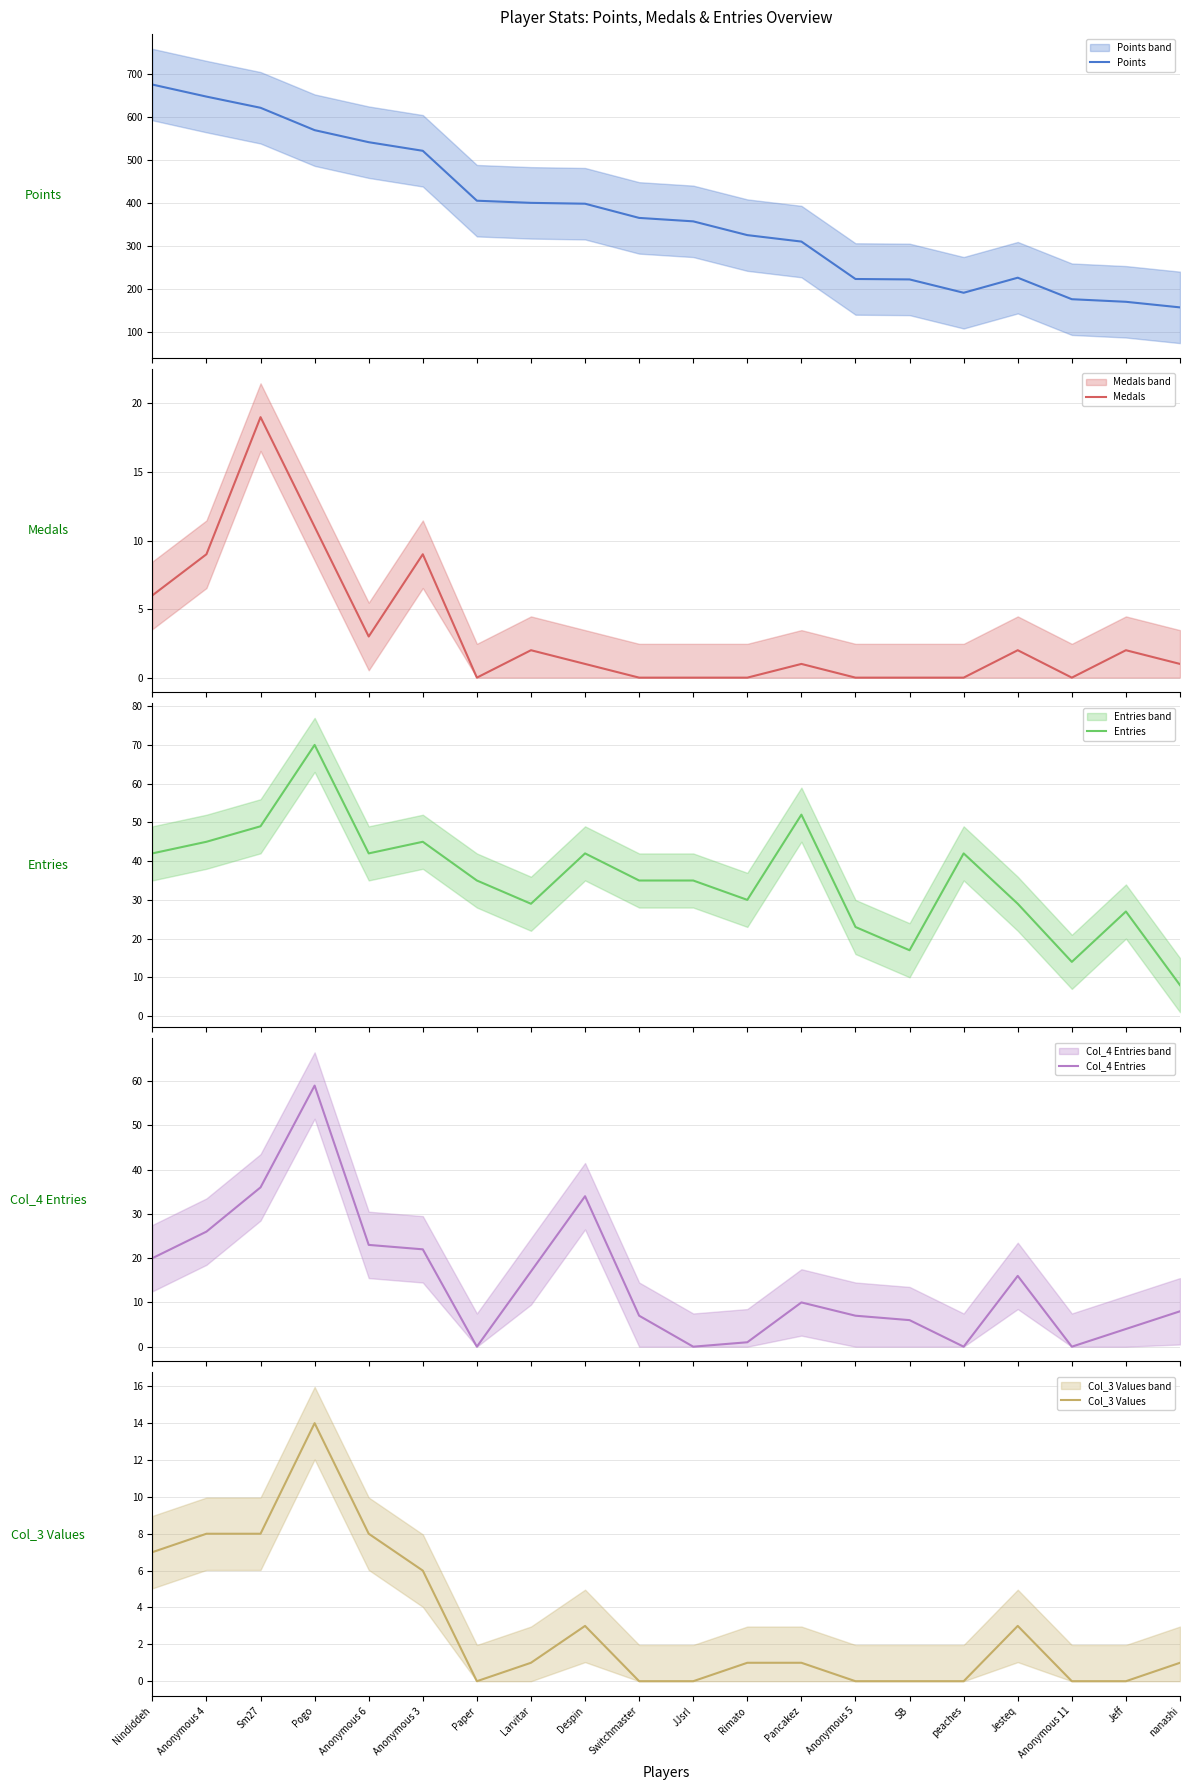

Which series ends up on top after the final intersection of Col_3 Values and Medals?

Col_3 Values